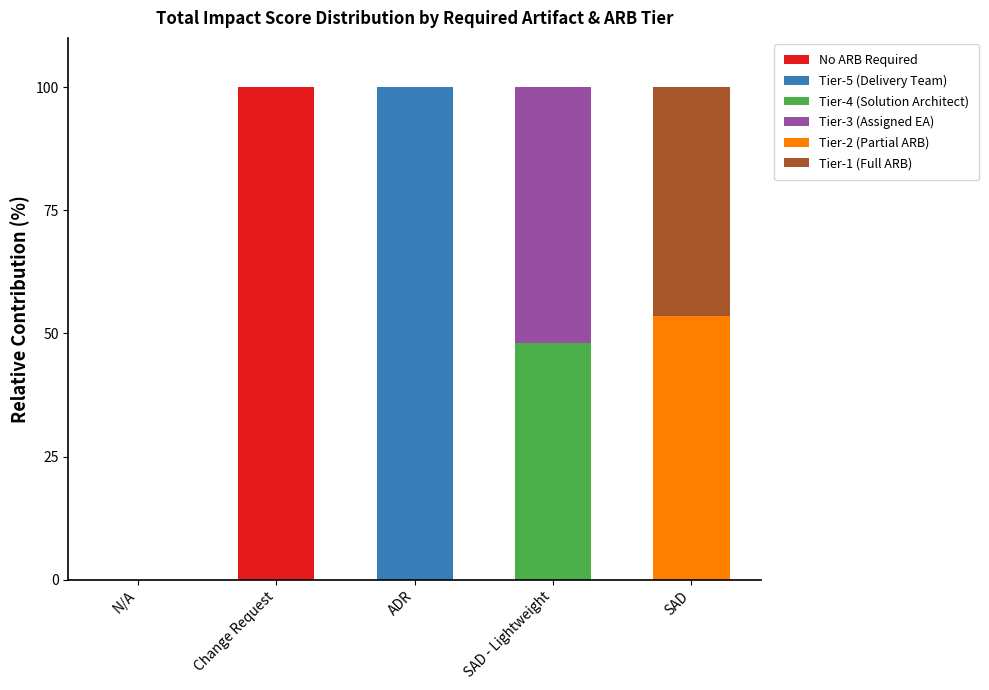

What is the maximum value for No ARB Required?

100.0